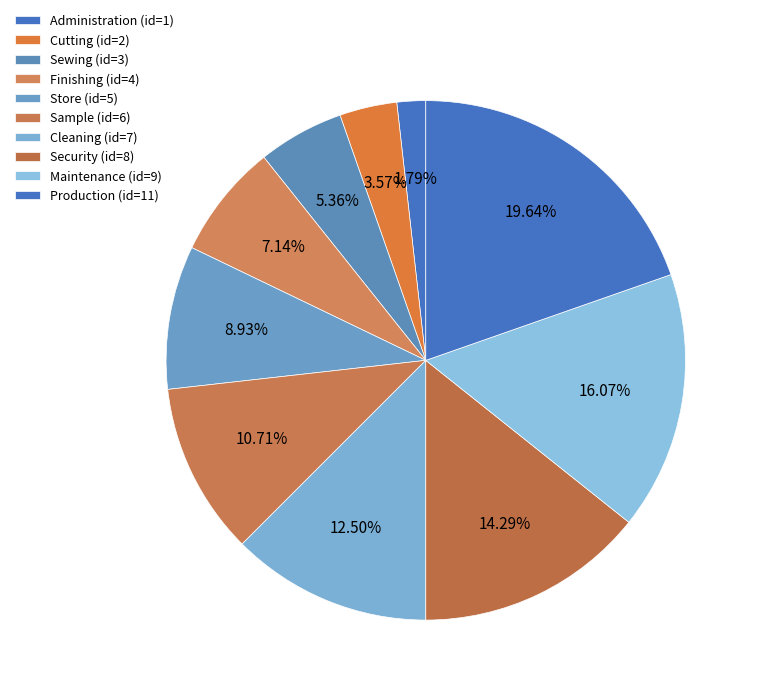

Do Production and Cutting together represent more than half of the pie?

No